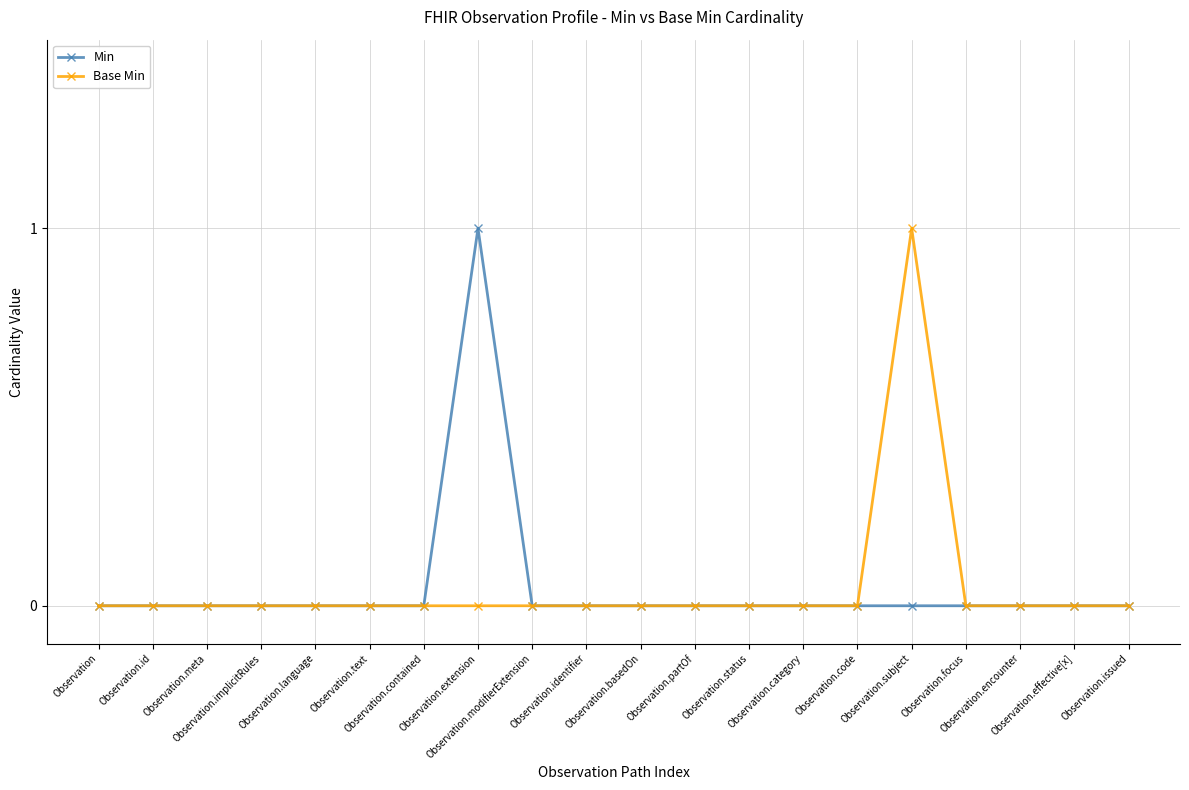

True or false: Base Min and Min cross at least once.

False